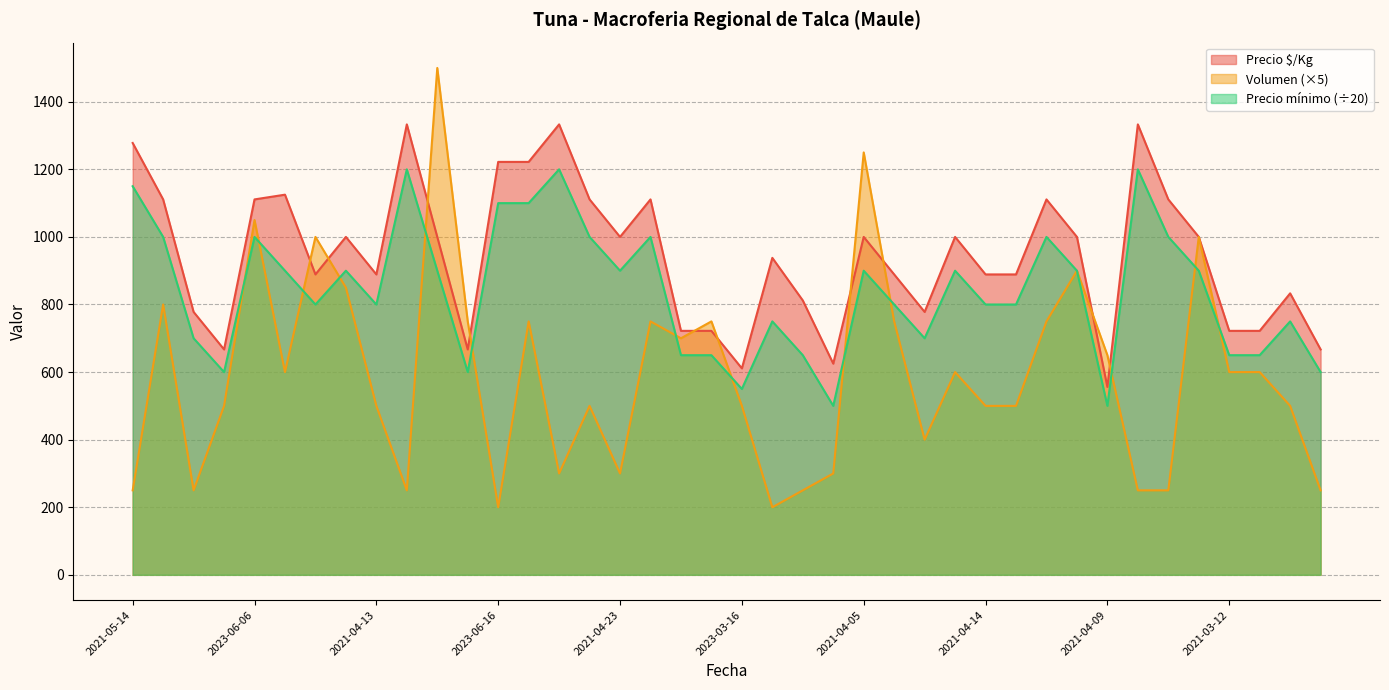

What is the difference between the highest and lowest values at 2023-06-16?

1022